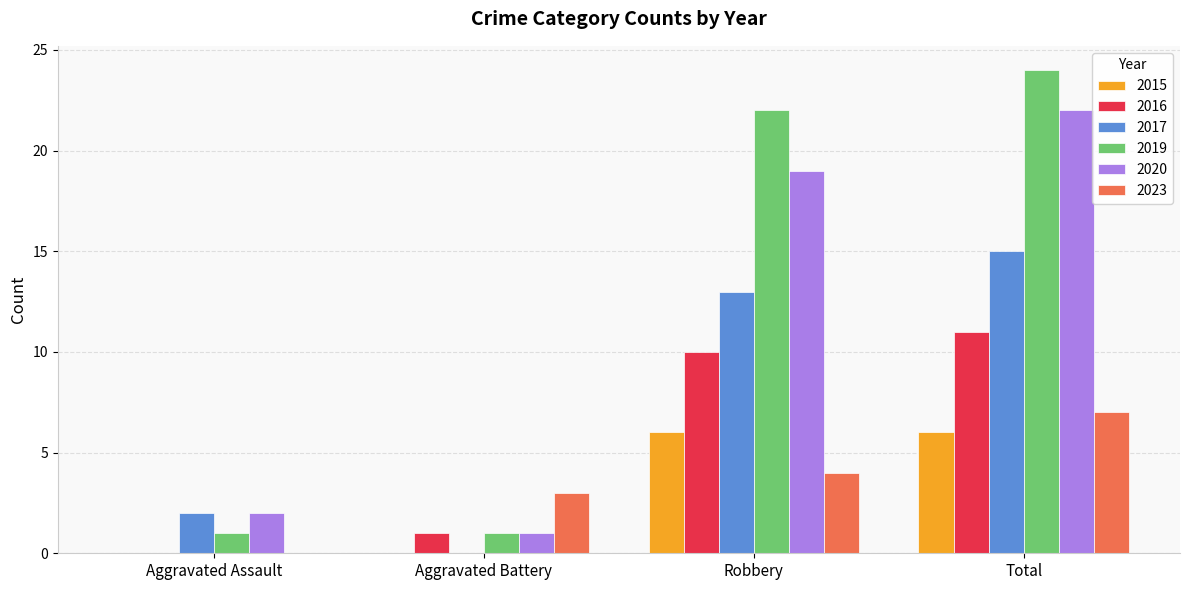

Which series changed the most between Aggravated Assault and Total?

2019